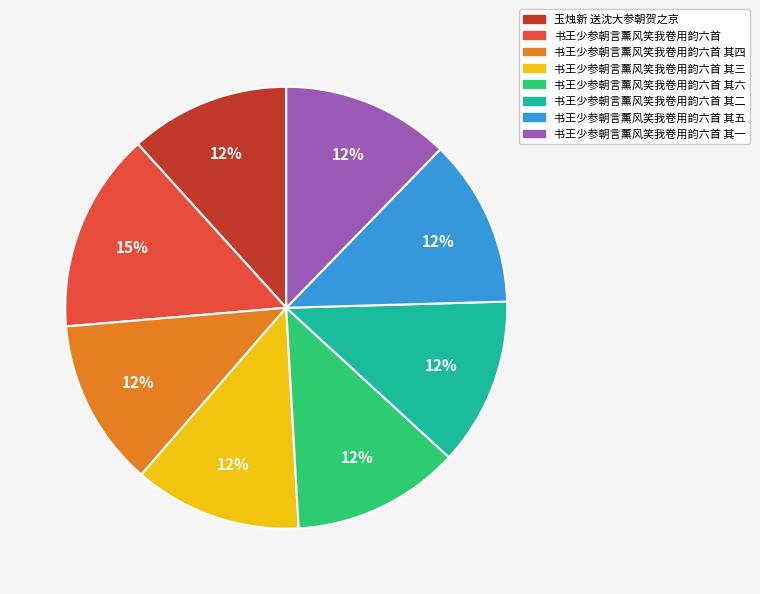

Count the number of slices in the pie.

8